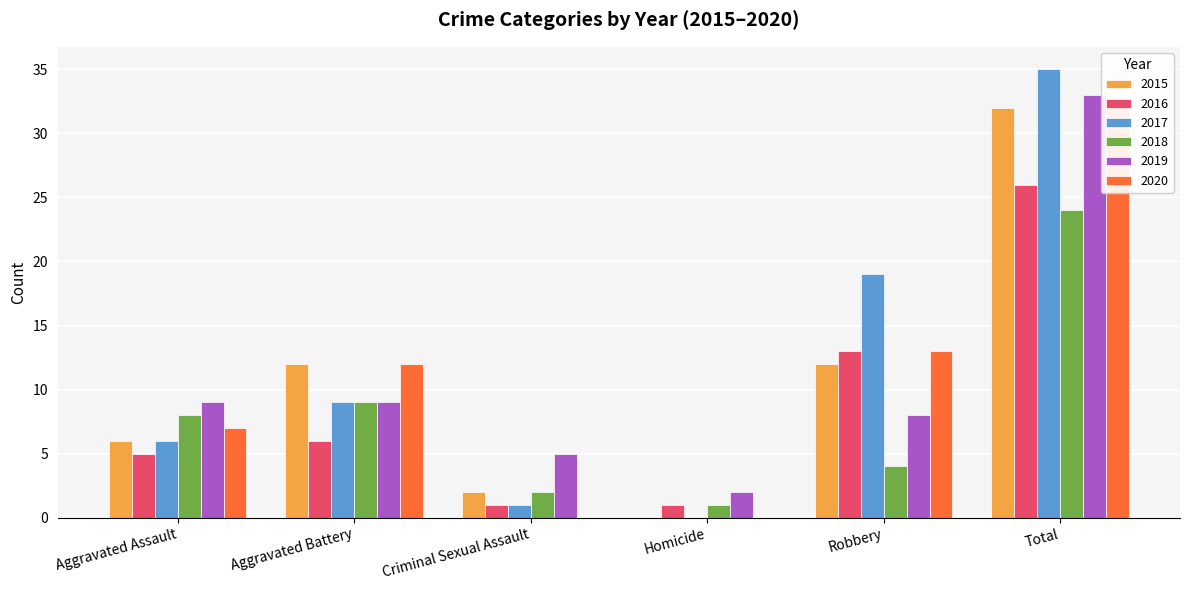

Which has a higher value, Aggravated Battery or Robbery?

Aggravated Battery